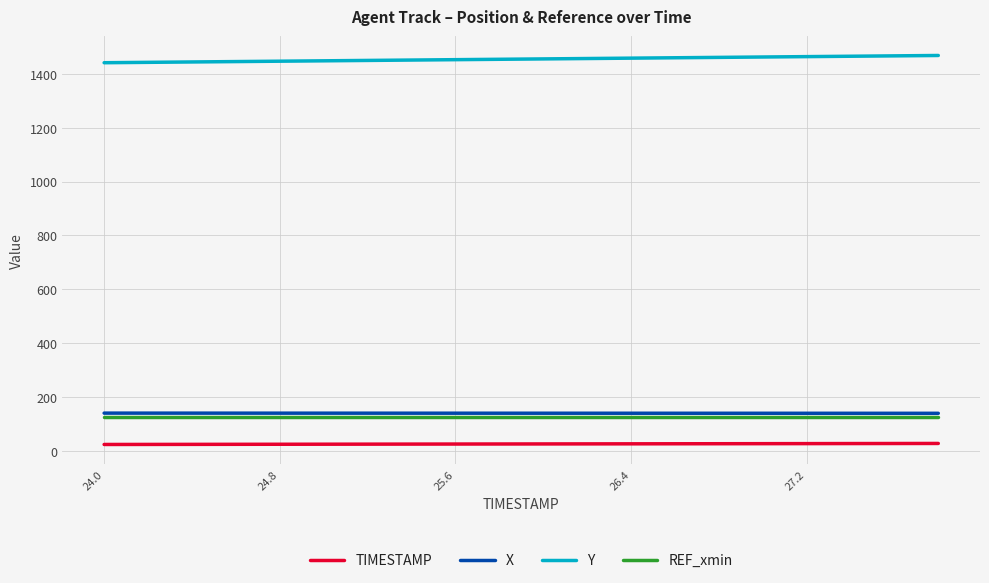

What is the greatest value displayed?

1468.3